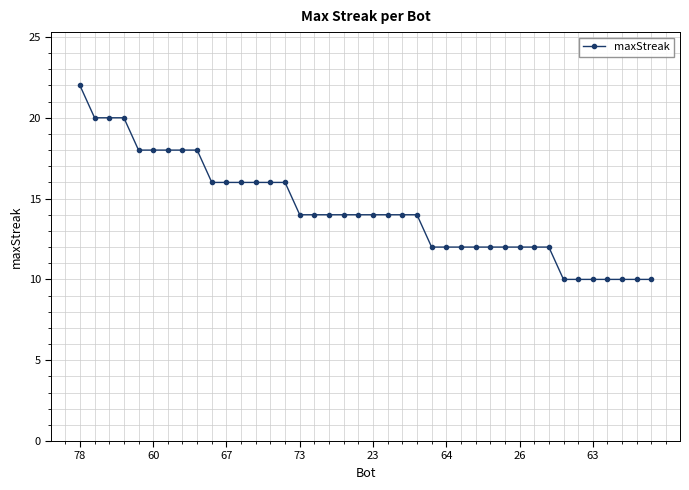

What is the value of the 17th point from the left?

14